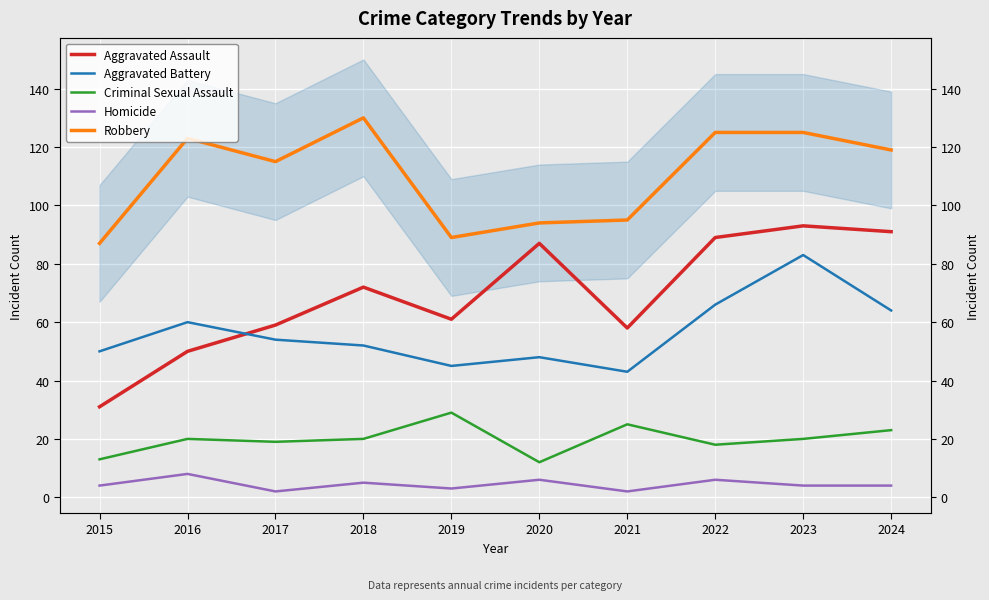

How many categories are shown in the chart?

10